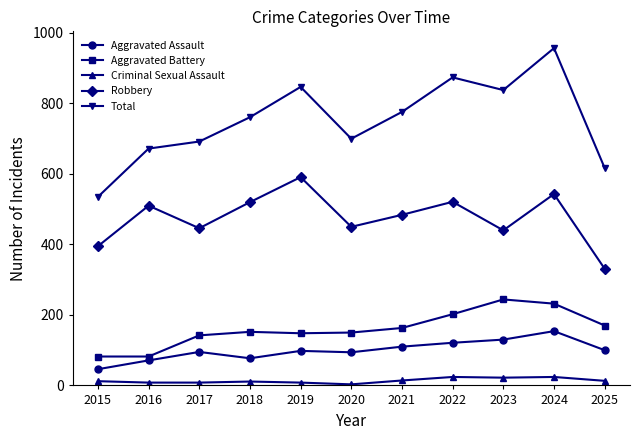

Does the chart have visible grid lines?

No